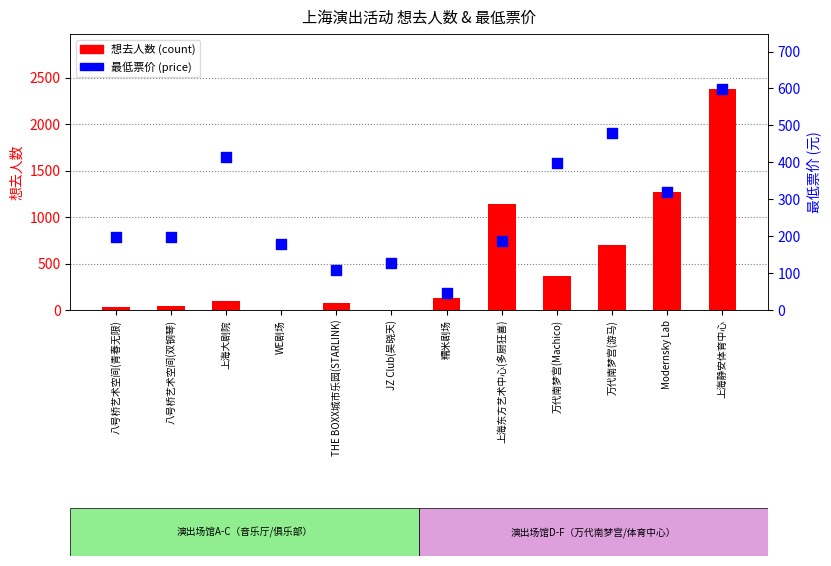

What is the total value across all series at 上海东方艺术中心(多厨狂喜)?

1326